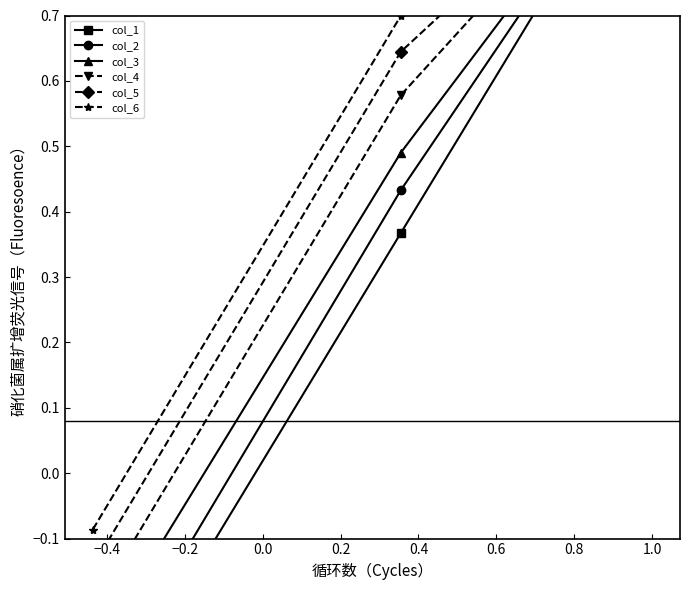

True or false: col_6 has a value of 1.3 at 1.0.

False